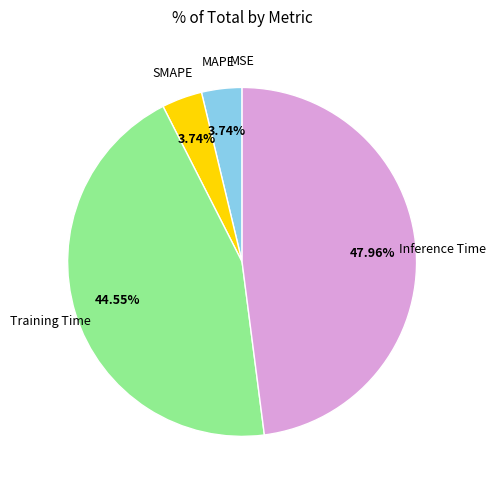

True or false: SMAPE accounts for 4% of the total.

True